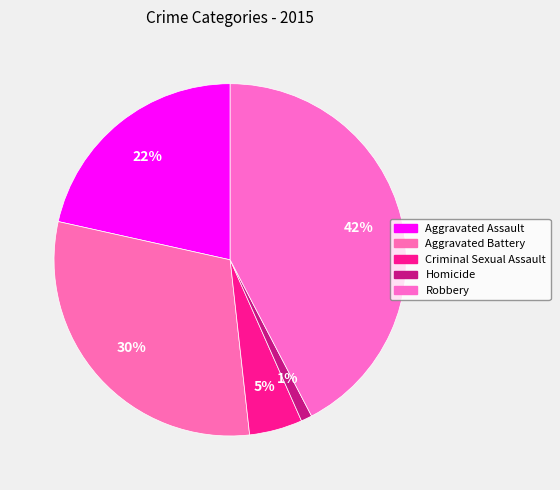

Count the number of slices in the pie.

5